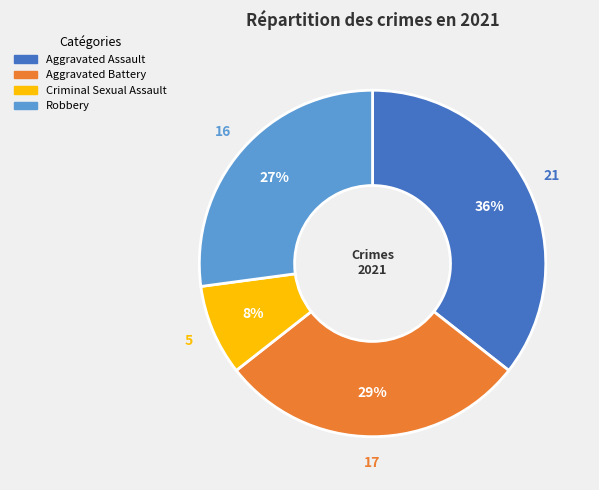

How many slices are in this pie chart?

4